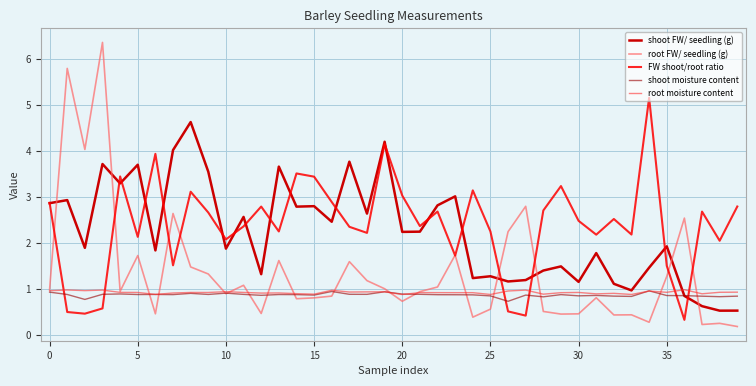

What is the minimum value for shoot moisture content?

0.7